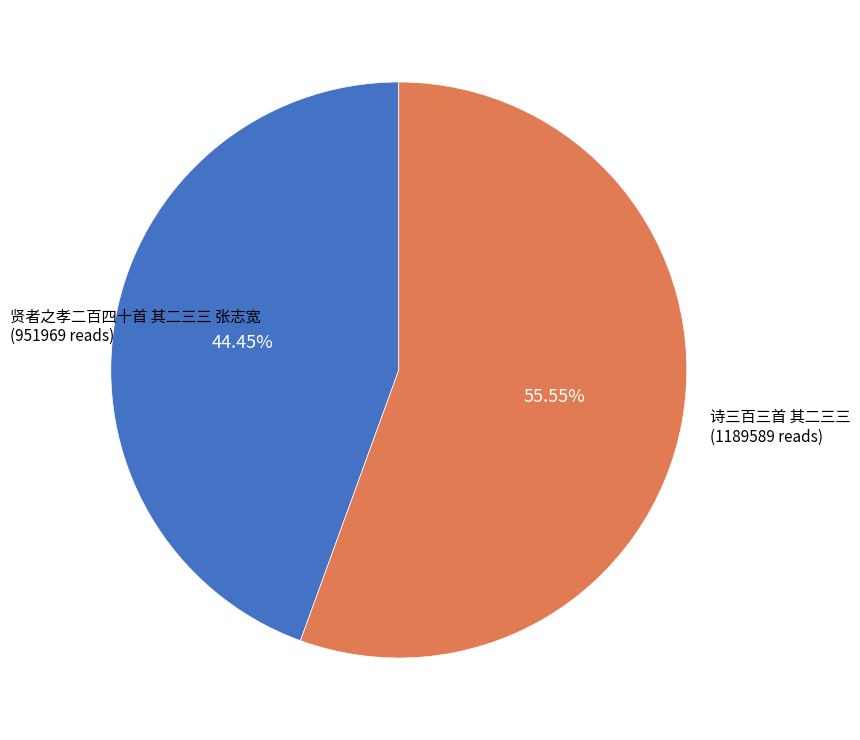

Is there a majority slice in this chart?

Yes